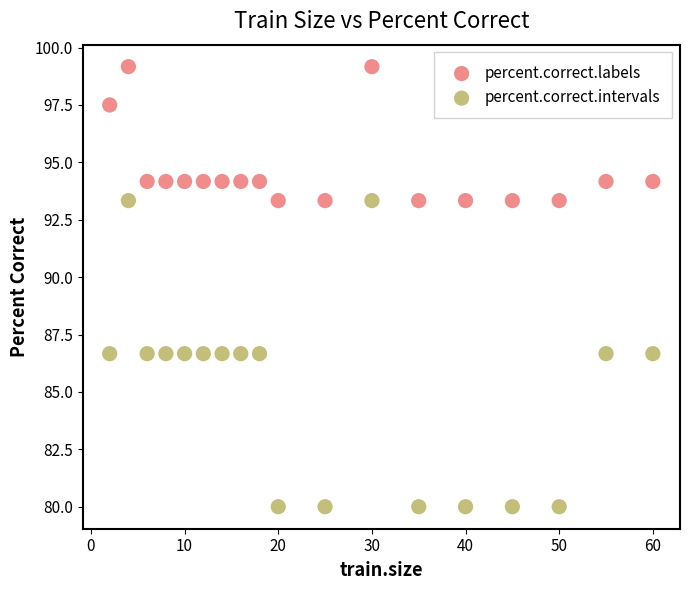

Which series has the largest Y range (max minus min)?

percent.correct.intervals